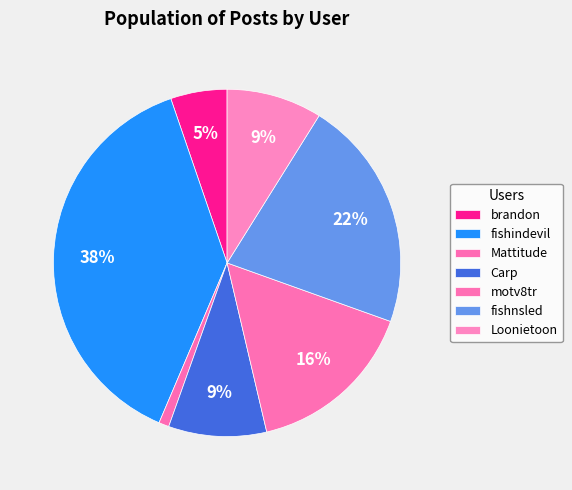

Which category has the biggest portion of the pie?

fishindevil